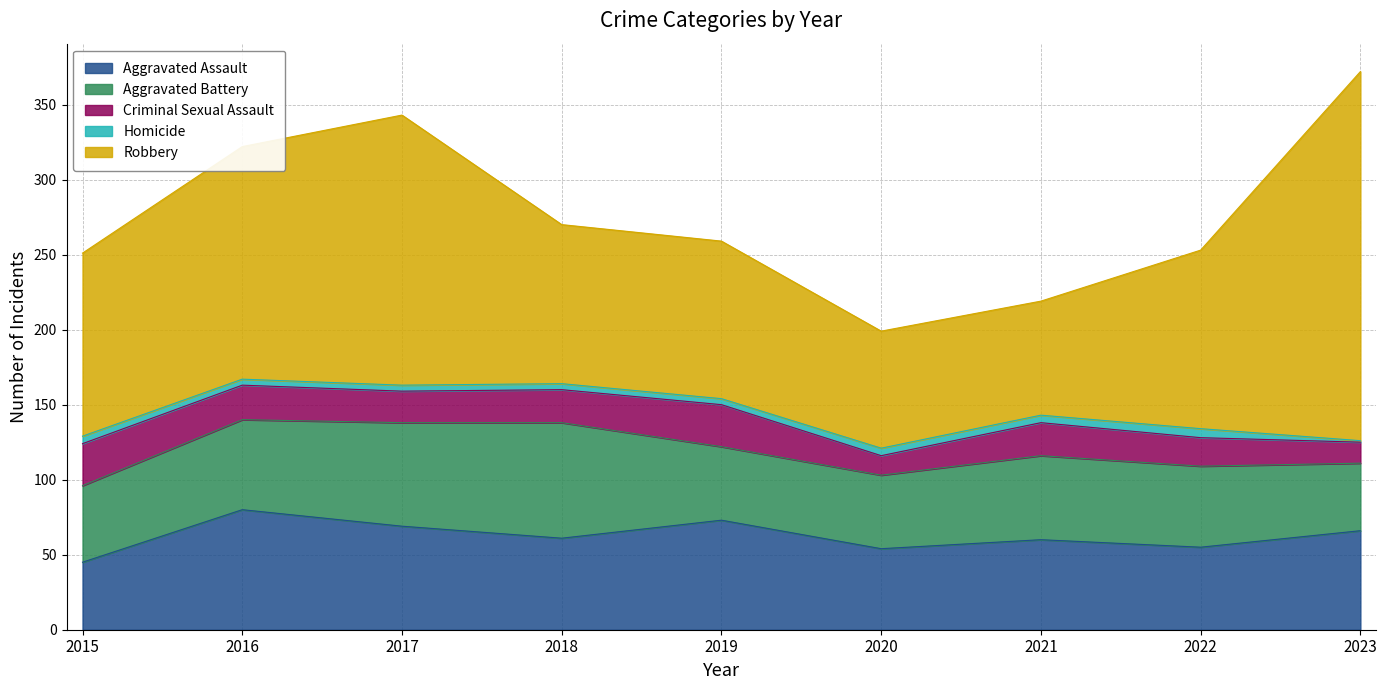

Is it true that Homicide equals 10 at 2022?

False